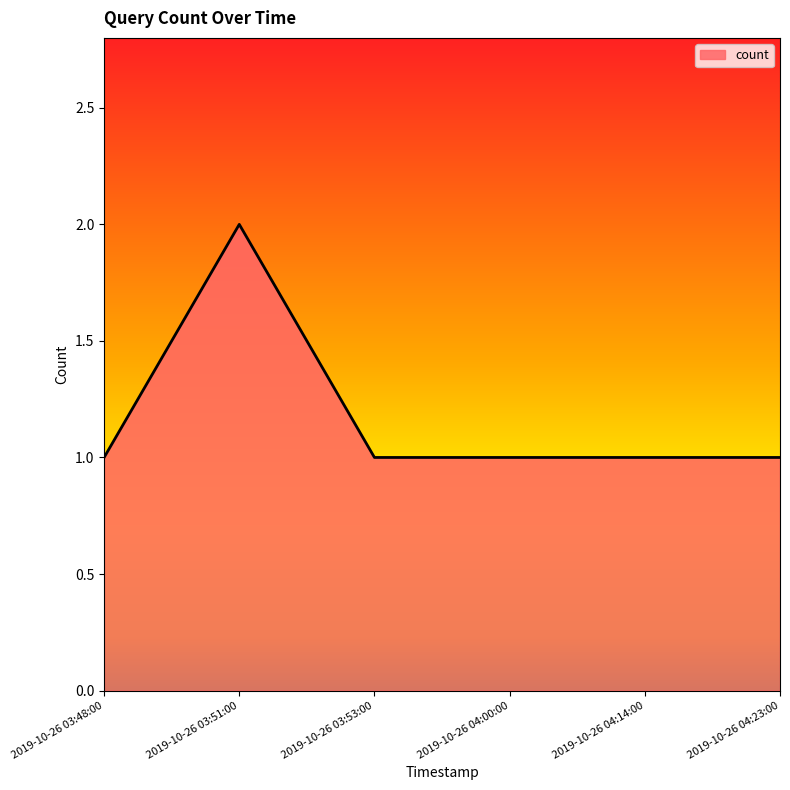

What is the smallest value displayed?

1